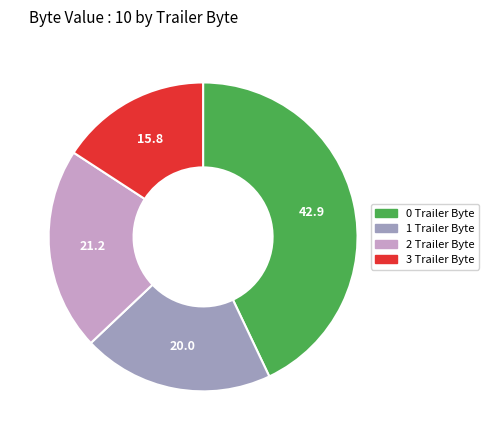

Is the sum of 0 Trailer Byte and 1 Trailer Byte greater than half?

Yes